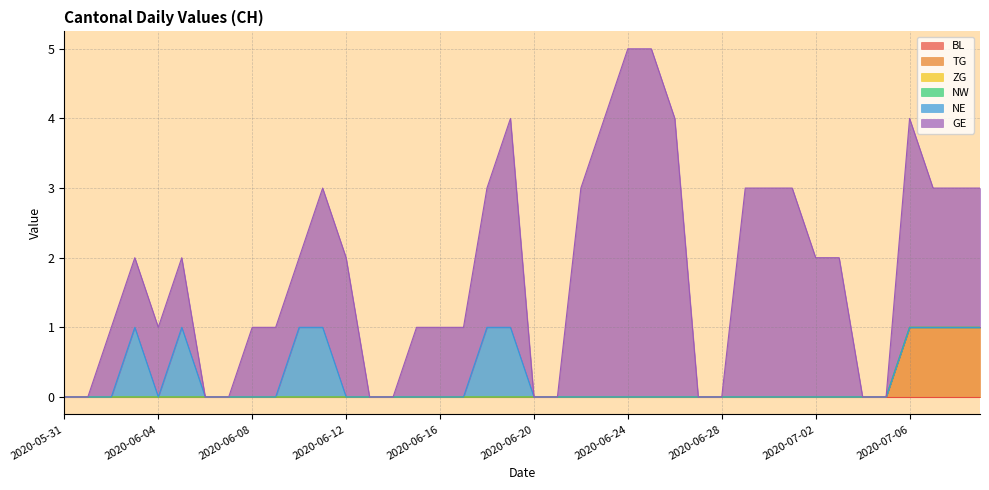

List the series in order of their peak value, lowest first.

BL, ZG, NW, TG, NE, GE